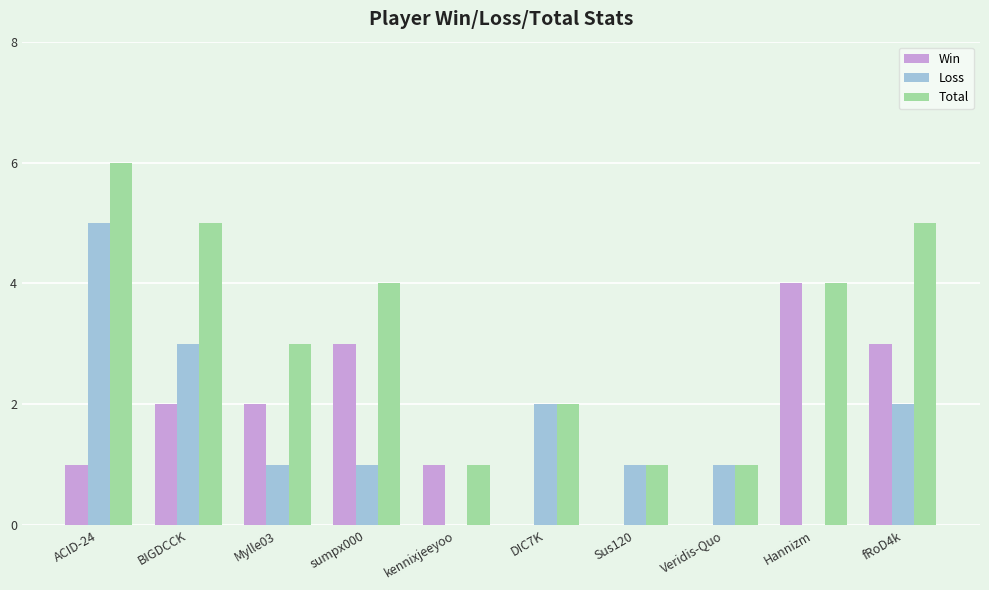

Where does the Loss series first go above 1?

ACID-24